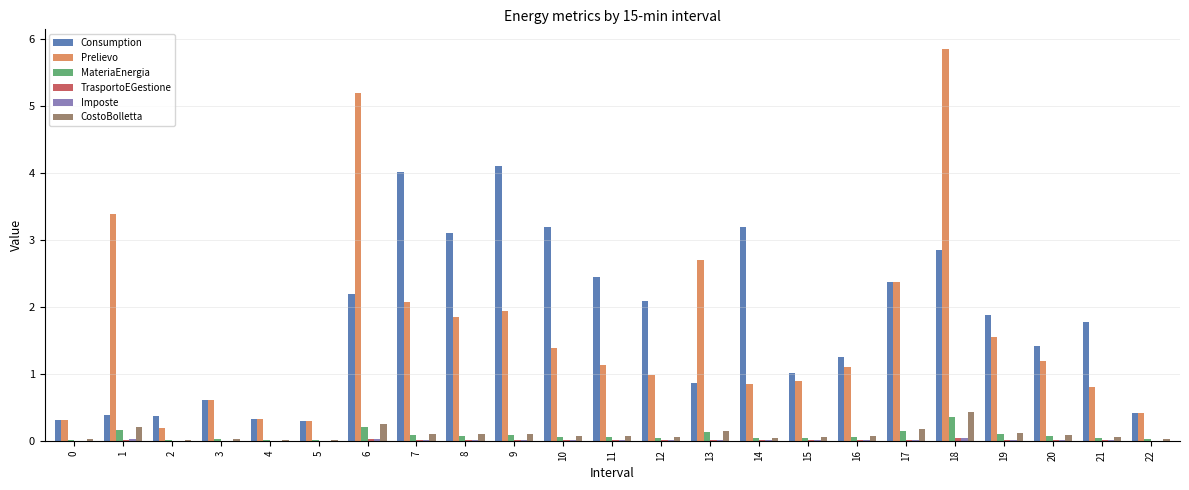

At which category does the chart reach its peak across all series?

18